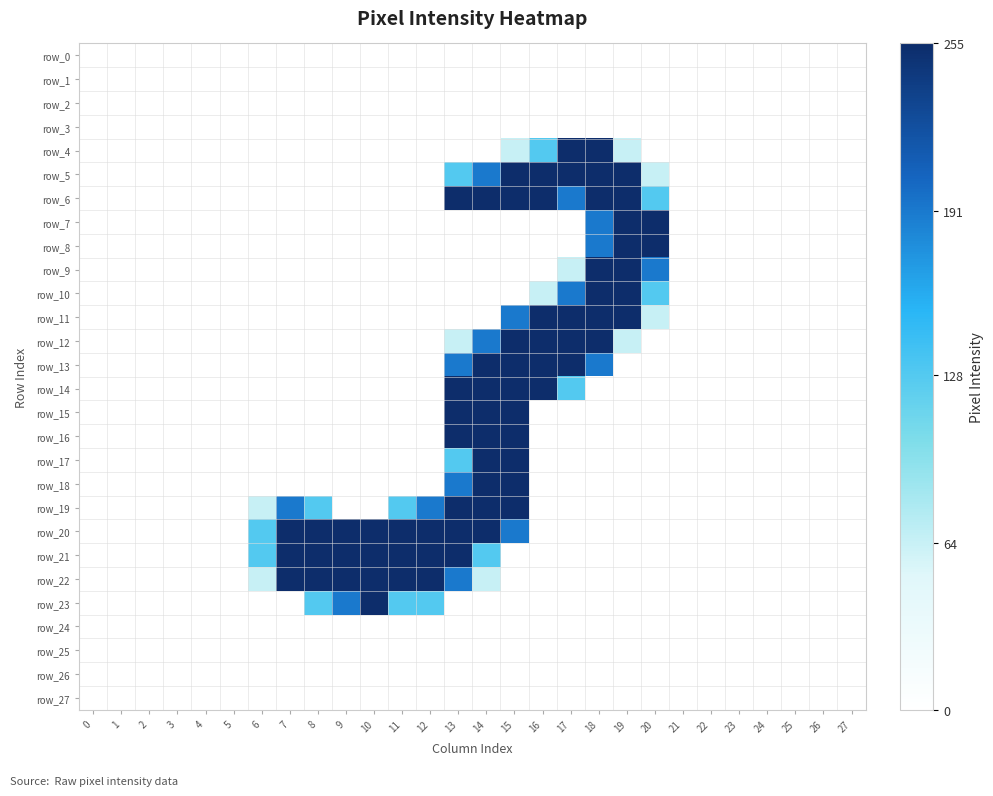

Reading right to left, transcribe all the data shown in this chart.

row_0: 0	0	0	0	0	0	0	0	0	0	0	0	0	0	0	0	0	0	0	0	0	0	0	0	0	0	0	0
row_1: 0	0	0	0	0	0	0	0	0	0	0	0	0	0	0	0	0	0	0	0	0	0	0	0	0	0	0	0
row_2: 0	0	0	0	0	0	0	0	0	0	0	0	0	0	0	0	0	0	0	0	0	0	0	0	0	0	0	0
row_3: 0	0	0	0	0	0	0	0	0	0	0	0	0	0	0	0	0	0	0	0	0	0	0	0	0	0	0	0
row_4: 0	0	0	0	0	0	0	0	64	255	255	128	64	0	0	0	0	0	0	0	0	0	0	0	0	0	0	0
row_5: 0	0	0	0	0	0	0	64	255	255	255	255	255	191	128	0	0	0	0	0	0	0	0	0	0	0	0	0
row_6: 0	0	0	0	0	0	0	128	255	255	191	255	255	255	255	0	0	0	0	0	0	0	0	0	0	0	0	0
row_7: 0	0	0	0	0	0	0	255	255	191	0	0	0	0	0	0	0	0	0	0	0	0	0	0	0	0	0	0
row_8: 0	0	0	0	0	0	0	255	255	191	0	0	0	0	0	0	0	0	0	0	0	0	0	0	0	0	0	0
row_9: 0	0	0	0	0	0	0	191	255	255	64	0	0	0	0	0	0	0	0	0	0	0	0	0	0	0	0	0
row_10: 0	0	0	0	0	0	0	128	255	255	191	64	0	0	0	0	0	0	0	0	0	0	0	0	0	0	0	0
row_11: 0	0	0	0	0	0	0	64	255	255	255	255	191	0	0	0	0	0	0	0	0	0	0	0	0	0	0	0
row_12: 0	0	0	0	0	0	0	0	64	255	255	255	255	191	64	0	0	0	0	0	0	0	0	0	0	0	0	0
row_13: 0	0	0	0	0	0	0	0	0	191	255	255	255	255	191	0	0	0	0	0	0	0	0	0	0	0	0	0
row_14: 0	0	0	0	0	0	0	0	0	0	128	255	255	255	255	0	0	0	0	0	0	0	0	0	0	0	0	0
row_15: 0	0	0	0	0	0	0	0	0	0	0	0	255	255	255	0	0	0	0	0	0	0	0	0	0	0	0	0
row_16: 0	0	0	0	0	0	0	0	0	0	0	0	255	255	255	0	0	0	0	0	0	0	0	0	0	0	0	0
row_17: 0	0	0	0	0	0	0	0	0	0	0	0	255	255	128	0	0	0	0	0	0	0	0	0	0	0	0	0
row_18: 0	0	0	0	0	0	0	0	0	0	0	0	255	255	191	0	0	0	0	0	0	0	0	0	0	0	0	0
row_19: 0	0	0	0	0	0	0	0	0	0	0	0	255	255	255	191	128	0	0	128	191	64	0	0	0	0	0	0
row_20: 0	0	0	0	0	0	0	0	0	0	0	0	191	255	255	255	255	255	255	255	255	128	0	0	0	0	0	0
row_21: 0	0	0	0	0	0	0	0	0	0	0	0	0	128	255	255	255	255	255	255	255	128	0	0	0	0	0	0
row_22: 0	0	0	0	0	0	0	0	0	0	0	0	0	64	191	255	255	255	255	255	255	64	0	0	0	0	0	0
row_23: 0	0	0	0	0	0	0	0	0	0	0	0	0	0	0	128	128	255	191	128	0	0	0	0	0	0	0	0
row_24: 0	0	0	0	0	0	0	0	0	0	0	0	0	0	0	0	0	0	0	0	0	0	0	0	0	0	0	0
row_25: 0	0	0	0	0	0	0	0	0	0	0	0	0	0	0	0	0	0	0	0	0	0	0	0	0	0	0	0
row_26: 0	0	0	0	0	0	0	0	0	0	0	0	0	0	0	0	0	0	0	0	0	0	0	0	0	0	0	0
row_27: 0	0	0	0	0	0	0	0	0	0	0	0	0	0	0	0	0	0	0	0	0	0	0	0	0	0	0	0